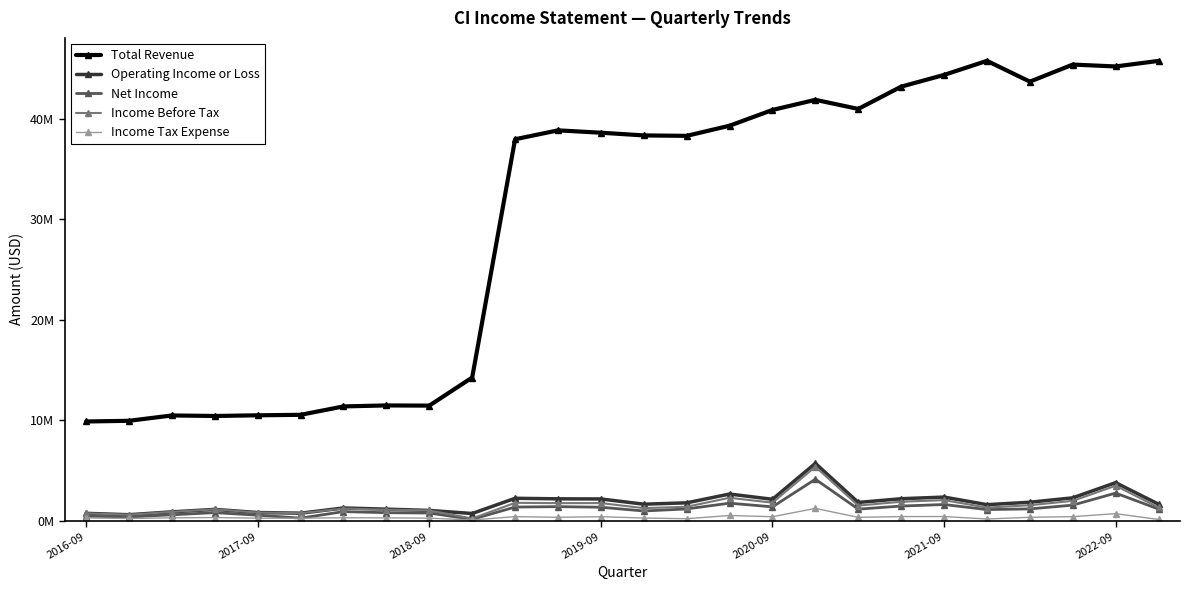

What is the value of the Income Before Tax point at the 24th from the left?

2.0